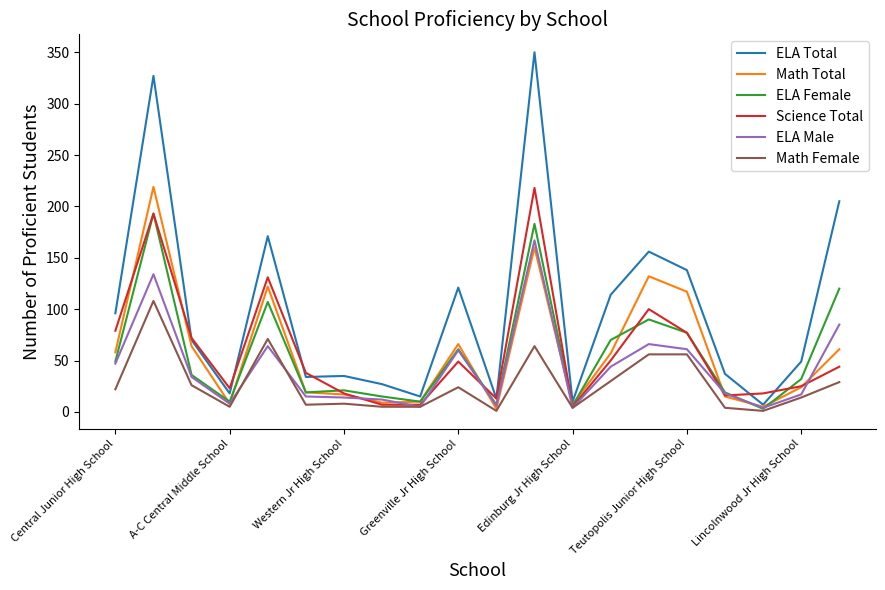

Which series has the largest range (max minus min)?

ELA Total